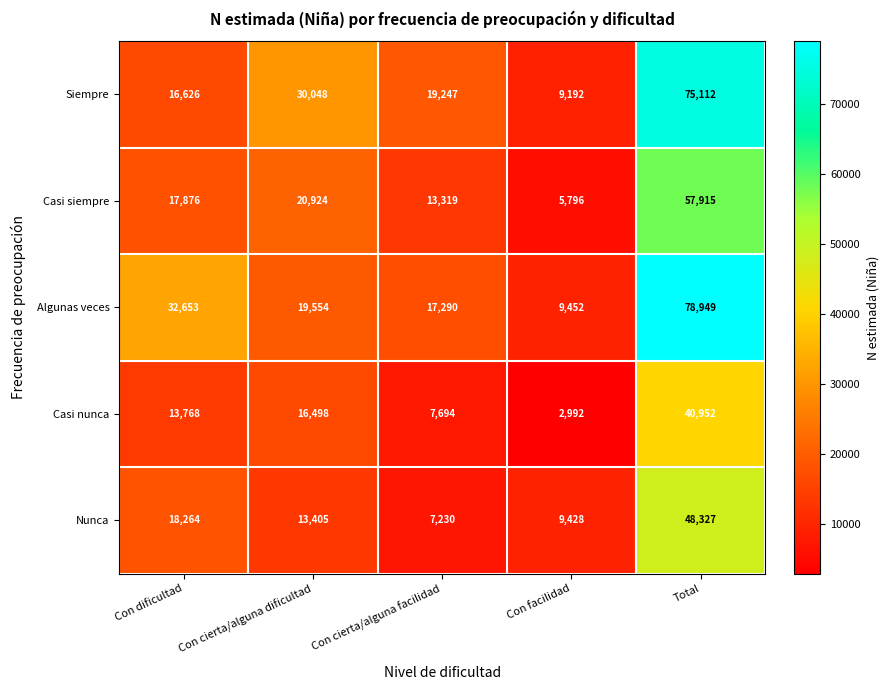

What is the greatest value displayed?

78949